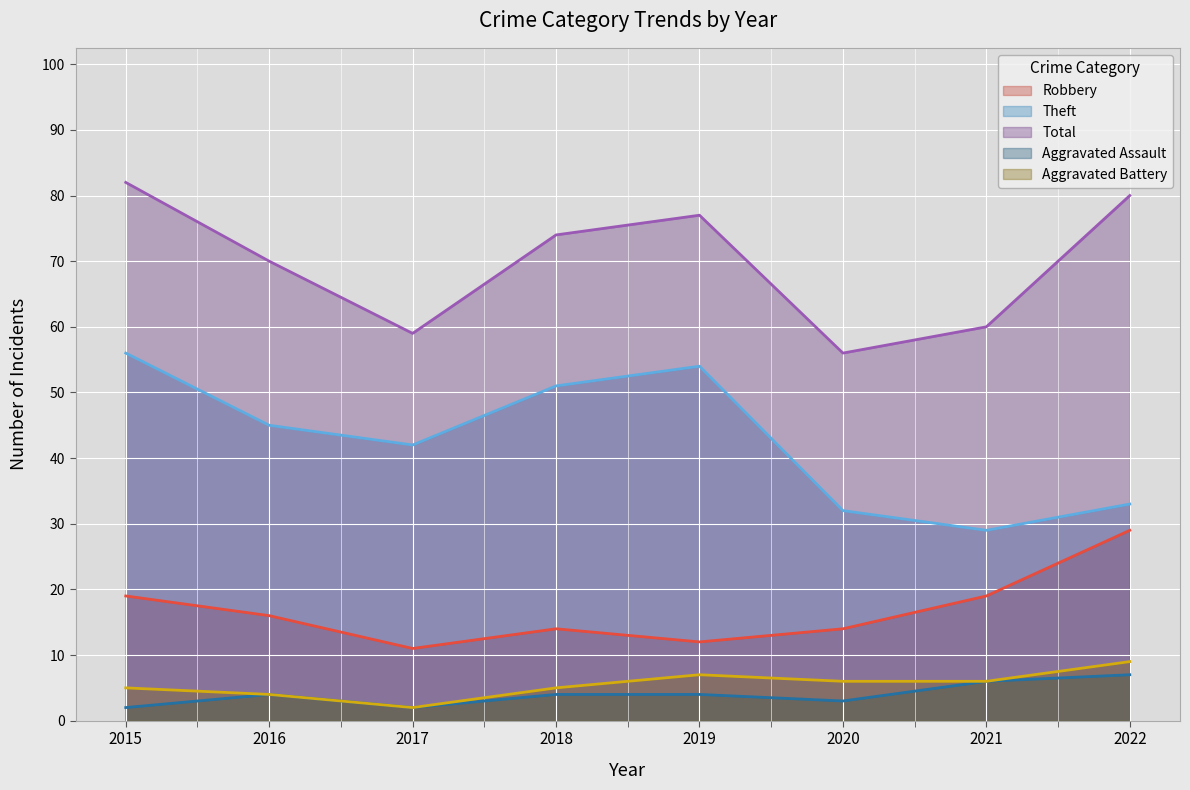

True or false: Aggravated Assault has a value of 4 at 2016.

True